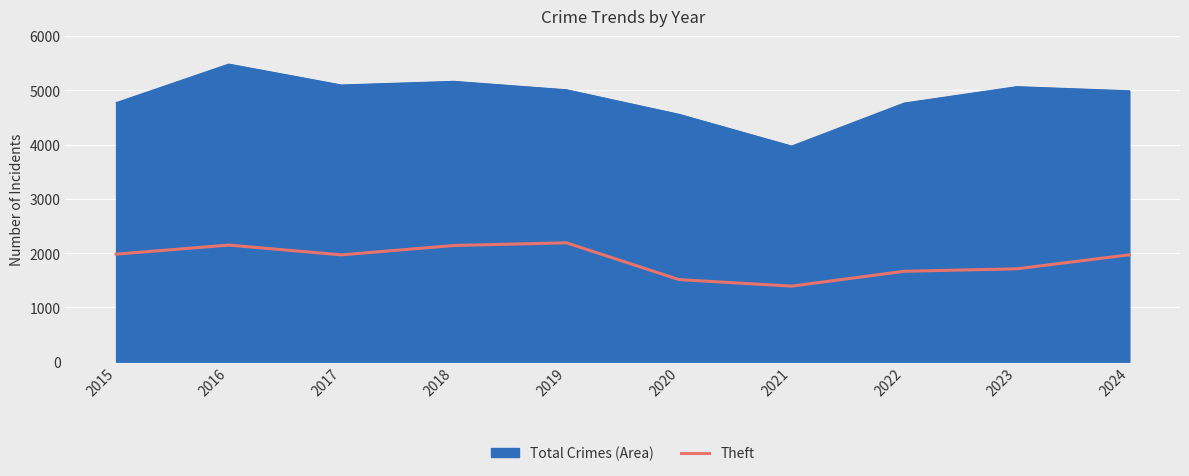

Which series has the largest range (max minus min)?

Total Crimes (Area)